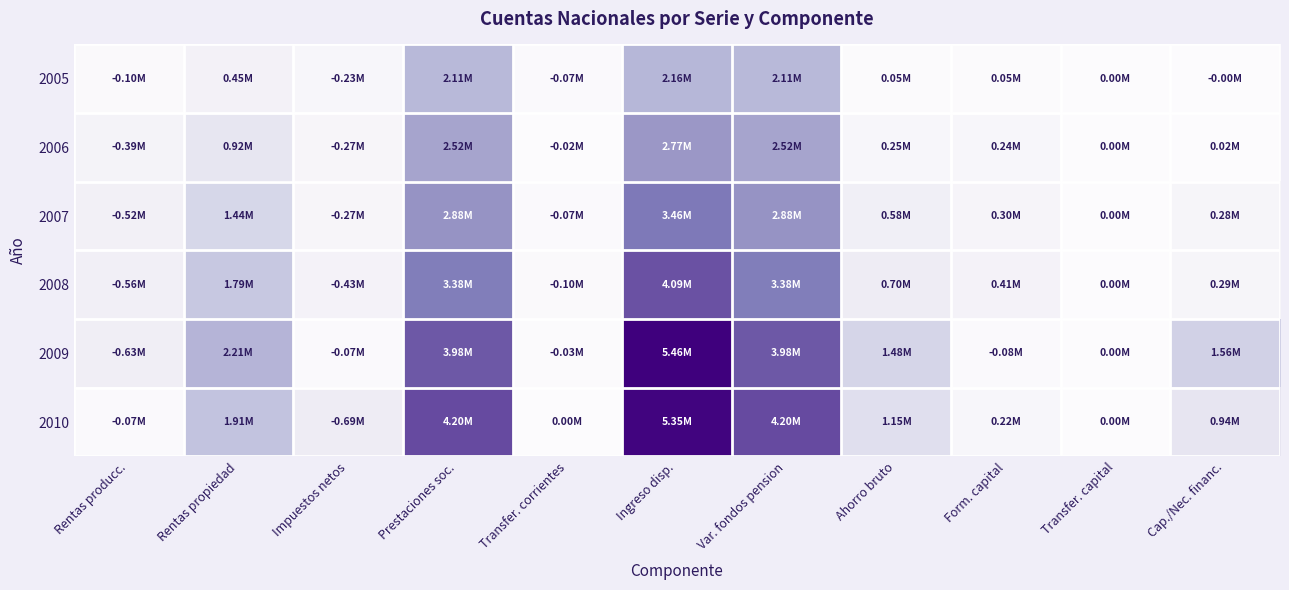

Between Impuestos netos and Transfer. corrientes, which is larger?

Impuestos netos